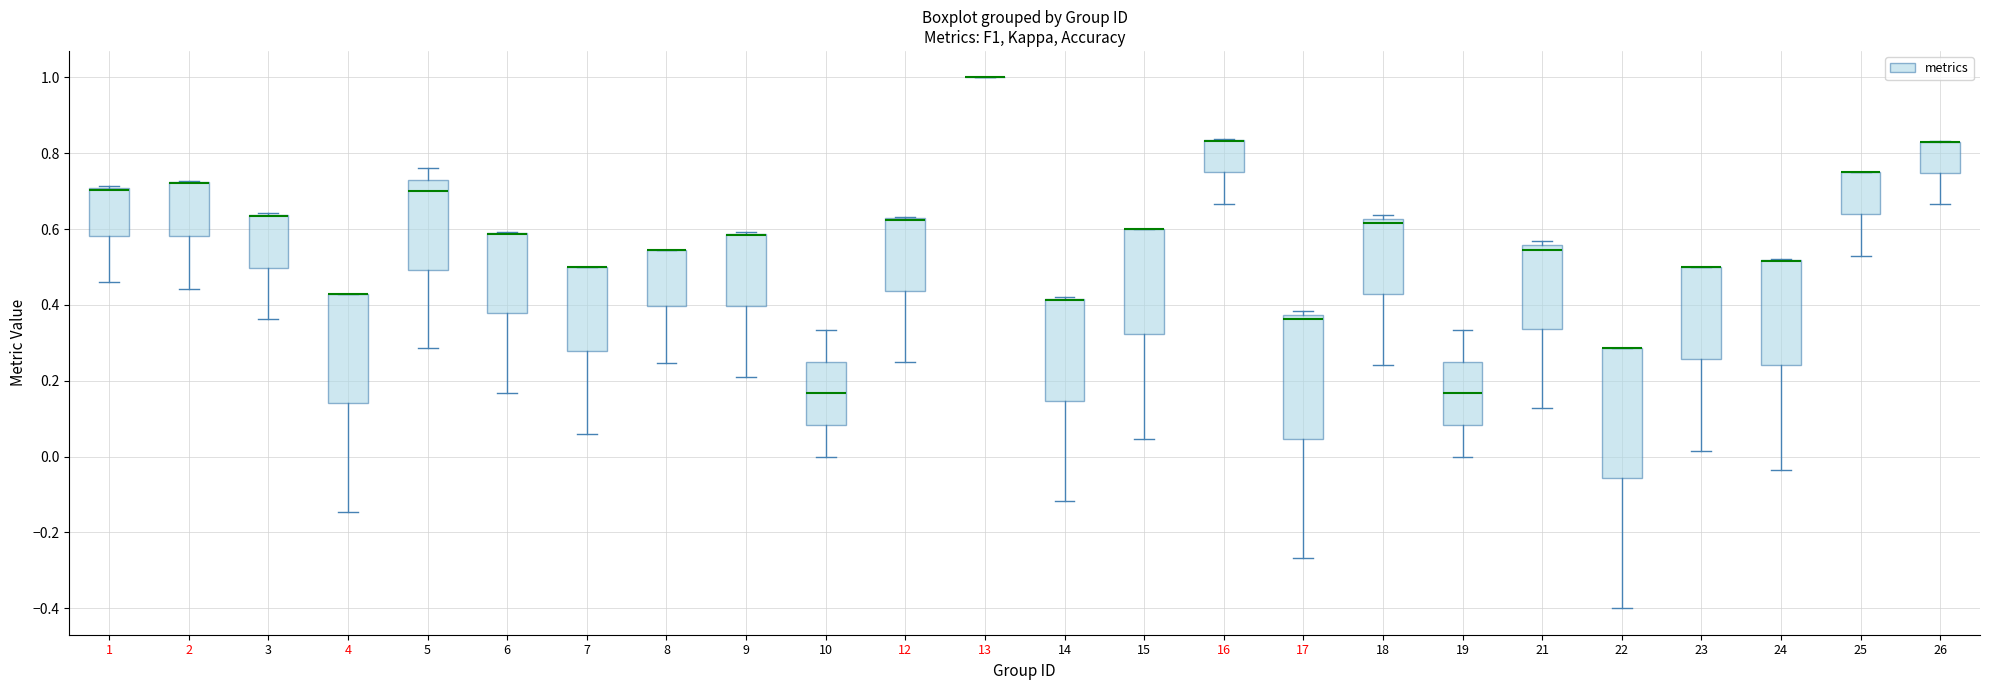

Reading left to right, read every box against the y-axis: the position of its median line, the range the box covers, and the ends of its whiskers. The values are not printed on the chart, so give them approximately, as read against the axis.

1: median 0.70 (drawn on the box's upper edge), box 0.58 to 0.70, whiskers 0.46 to 0.72
2: median 0.72 (drawn on the box's upper edge), box 0.58 to 0.72, whiskers 0.44 to 0.72
3: median 0.64 (drawn on the box's upper edge), box 0.50 to 0.64, whiskers 0.36 to 0.64
4: median 0.42 (drawn on the box's upper edge), box 0.14 to 0.42, whiskers -0.14 to 0.42
5: median 0.70, box 0.50 to 0.74, whiskers 0.28 to 0.76
6: median 0.58 (drawn on the box's upper edge), box 0.38 to 0.58, whiskers 0.16 to 0.60
7: median 0.50 (drawn on the box's upper edge), box 0.28 to 0.50, whiskers 0.06 to 0.50
8: median 0.54 (drawn on the box's upper edge), box 0.40 to 0.54, whiskers 0.24 to 0.54
9: median 0.58 (drawn on the box's upper edge), box 0.40 to 0.58, whiskers 0.22 to 0.60
10: median 0.16, box 0.08 to 0.26, whiskers 0.00 to 0.34
12: median 0.62 (drawn on the box's upper edge), box 0.44 to 0.62, whiskers 0.26 to 0.64
13: box collapsed to a line at 1.00, whiskers 1.00 to 1.00
14: median 0.42 (drawn on the box's upper edge), box 0.14 to 0.42, whiskers -0.12 to 0.42
15: median 0.60 (drawn on the box's upper edge), box 0.32 to 0.60, whiskers 0.04 to 0.60
16: median 0.84 (drawn on the box's upper edge), box 0.76 to 0.84, whiskers 0.66 to 0.84
17: median 0.36, box 0.04 to 0.38, whiskers -0.26 to 0.38 (just above the box's upper edge)
18: median 0.62 (just below the box's upper edge), box 0.42 to 0.62, whiskers 0.24 to 0.64
19: median 0.16, box 0.08 to 0.26, whiskers 0.00 to 0.34
21: median 0.54, box 0.34 to 0.56, whiskers 0.12 to 0.56 (just above the box's upper edge)
22: median 0.28 (drawn on the box's upper edge), box -0.06 to 0.28, whiskers -0.40 to 0.28
23: median 0.50 (drawn on the box's upper edge), box 0.26 to 0.50, whiskers 0.02 to 0.50
24: median 0.52 (drawn on the box's upper edge), box 0.24 to 0.52, whiskers -0.04 to 0.52
25: median 0.76 (drawn on the box's upper edge), box 0.64 to 0.76, whiskers 0.52 to 0.76
26: median 0.82 (drawn on the box's upper edge), box 0.74 to 0.84, whiskers 0.66 to 0.84